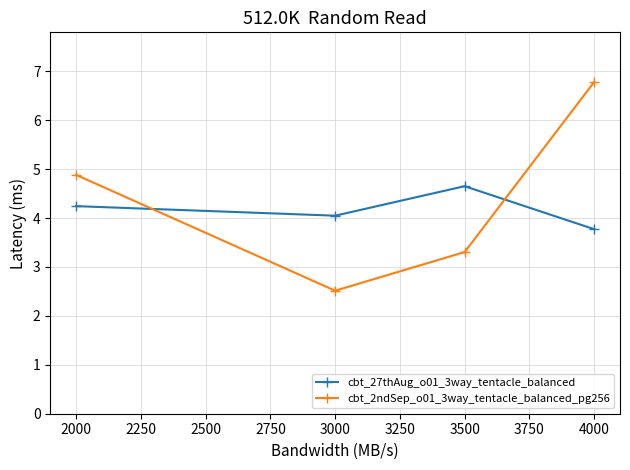

Reading left to right, transcribe all the data shown in this chart.

cbt_27thAug_o01_3way_tentacle_balanced: 4.2	4.0	4.7	3.8
cbt_2ndSep_o01_3way_tentacle_balanced_pg256: 4.9	2.5	3.3	6.8